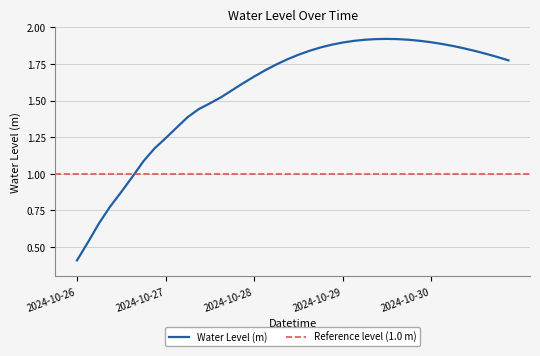

What is the average value?

1.6